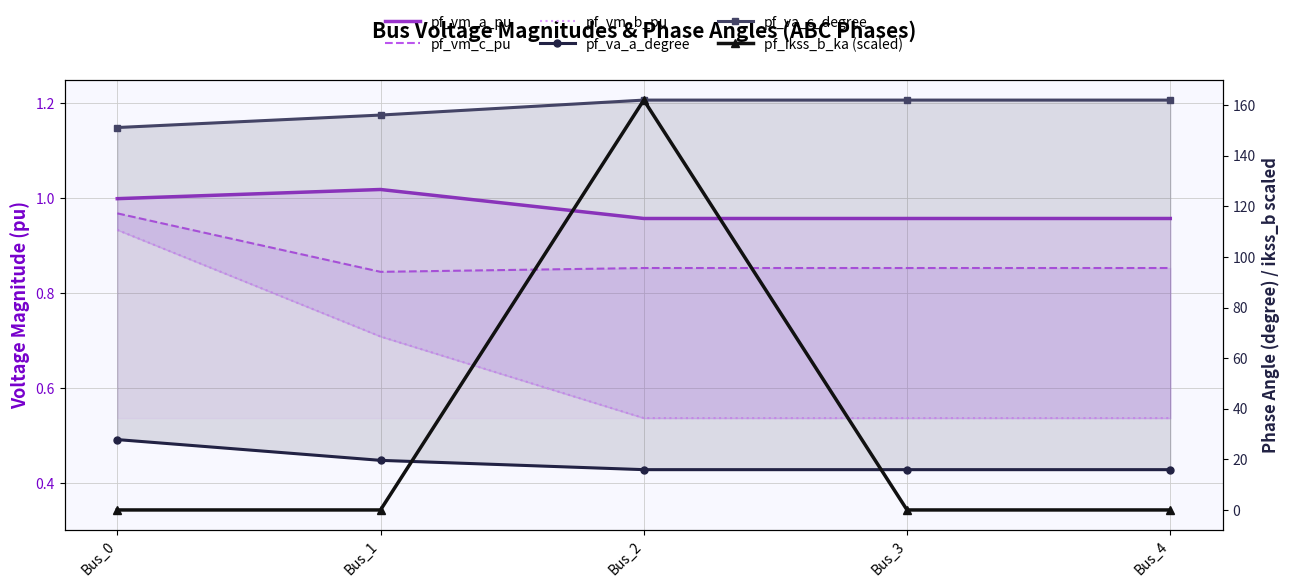

What is the difference between the maximum and minimum values in the pf_vm_c_pu series?

0.1